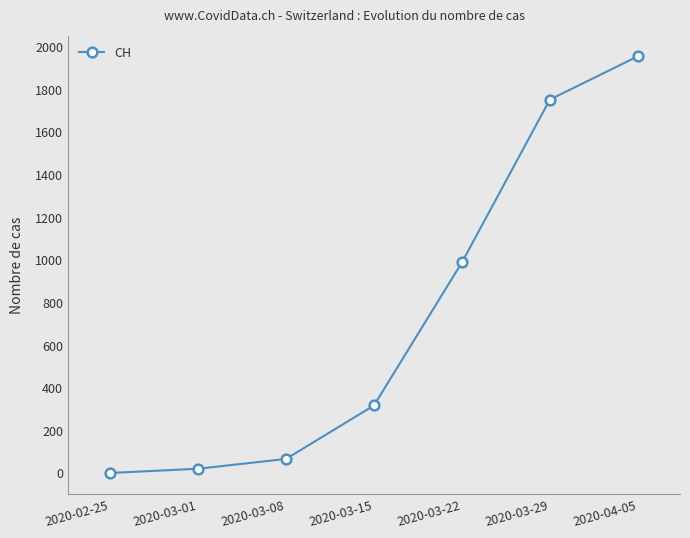

True or false: the data shows 988 at 2020-03-22.

True